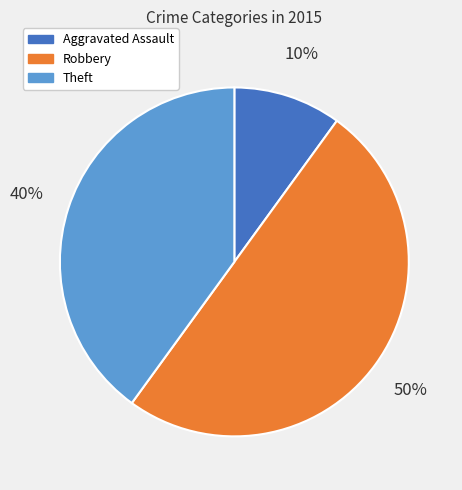

To the nearest percent, what is the difference between the largest and smallest slice percentages?

40%